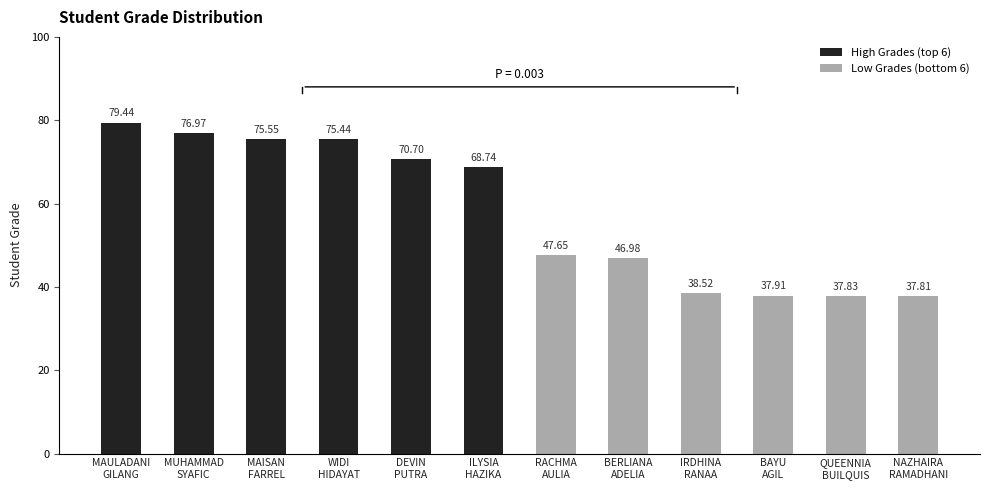

What is the average value?

57.8